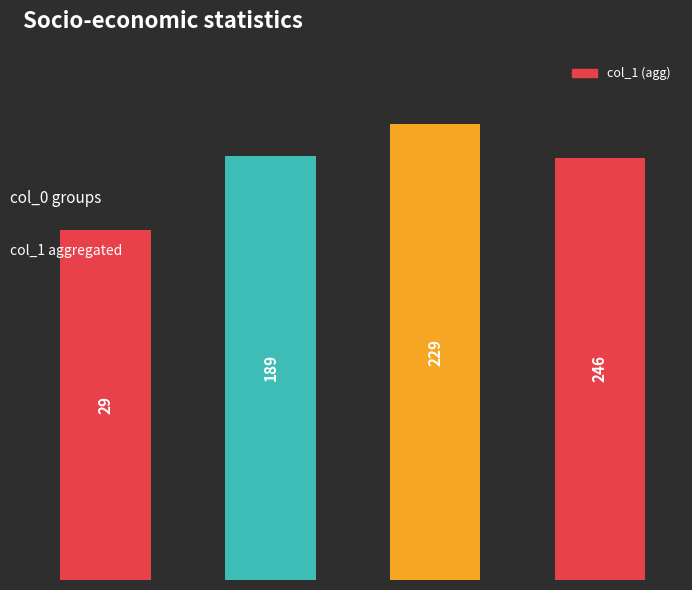

How many bars are there in total?

4